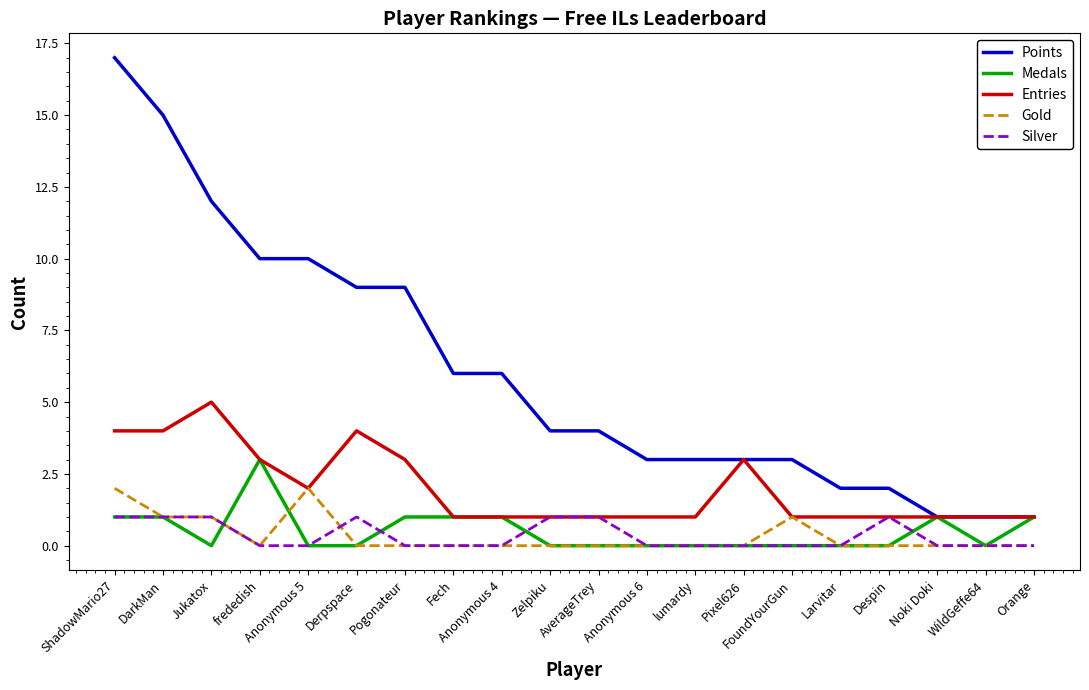

True or false: Points and Gold intersect in this chart.

False